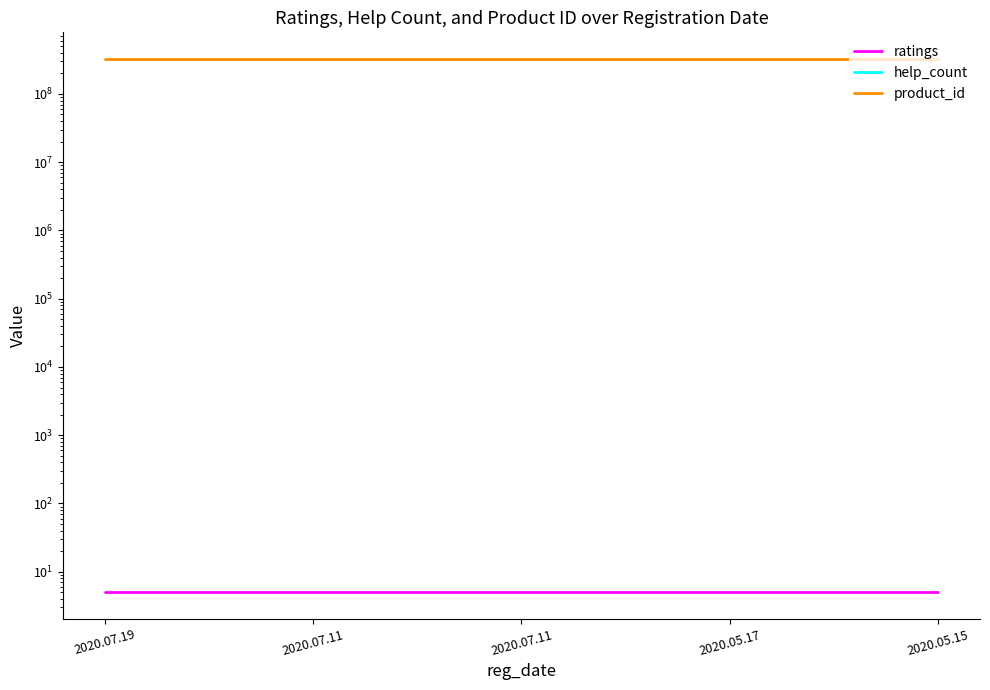

At which category is the sum across all series the highest?

2020.07.19